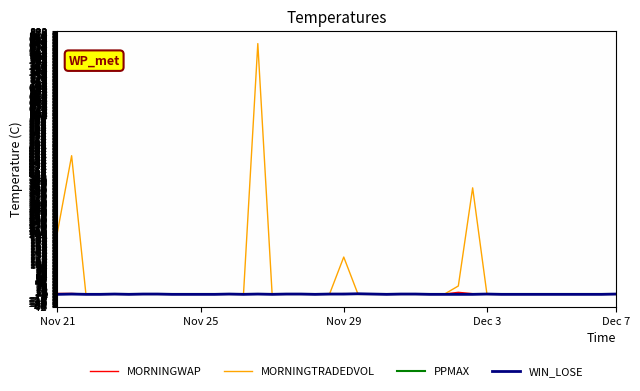

Which series has the widest spread of values?

MORNINGTRADEDVOL